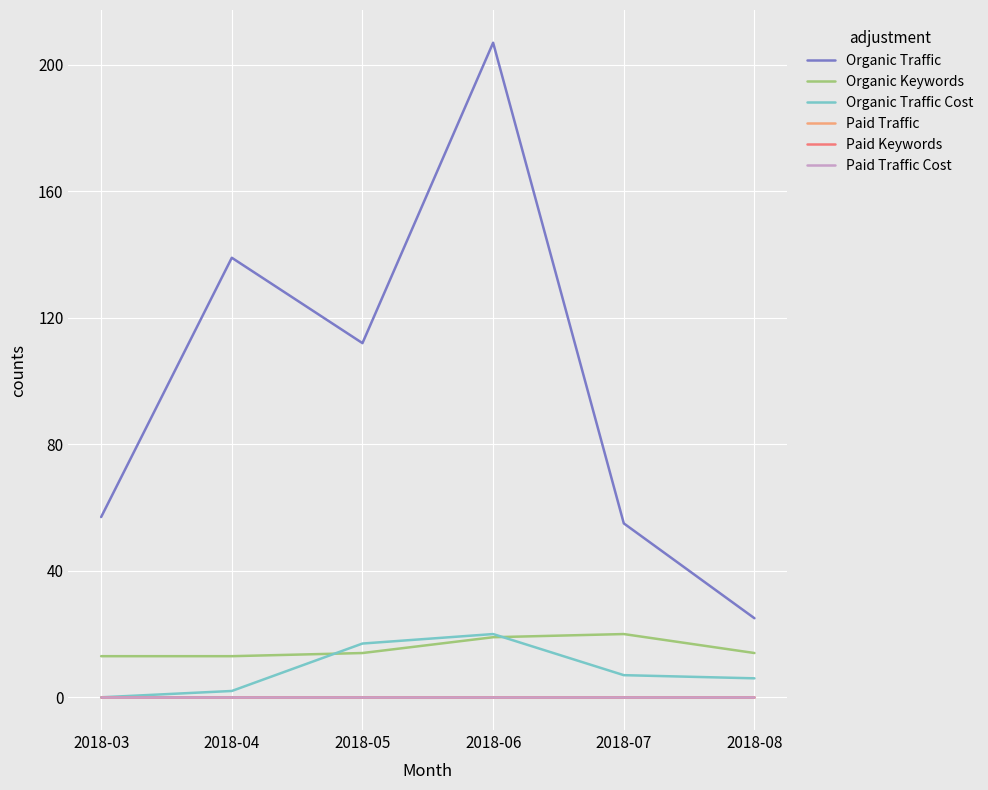

Is it true that Organic Traffic Cost equals 6 at 2018-08?

True